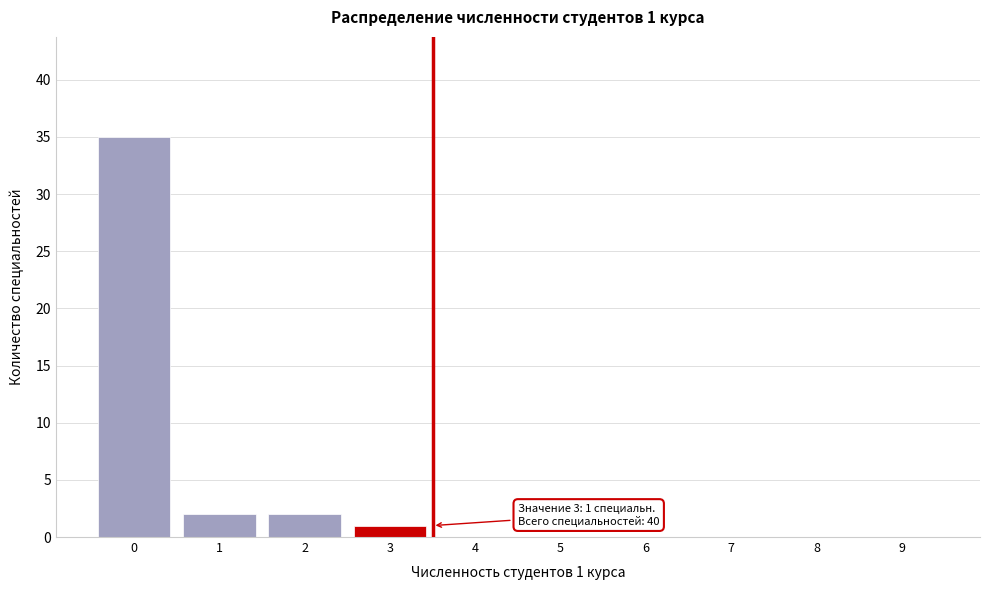

Reading left to right, extract all data points from this chart.

0=35	1=2	2=2	3=1	4=0	5=0	6=0	7=0	8=0	9=0